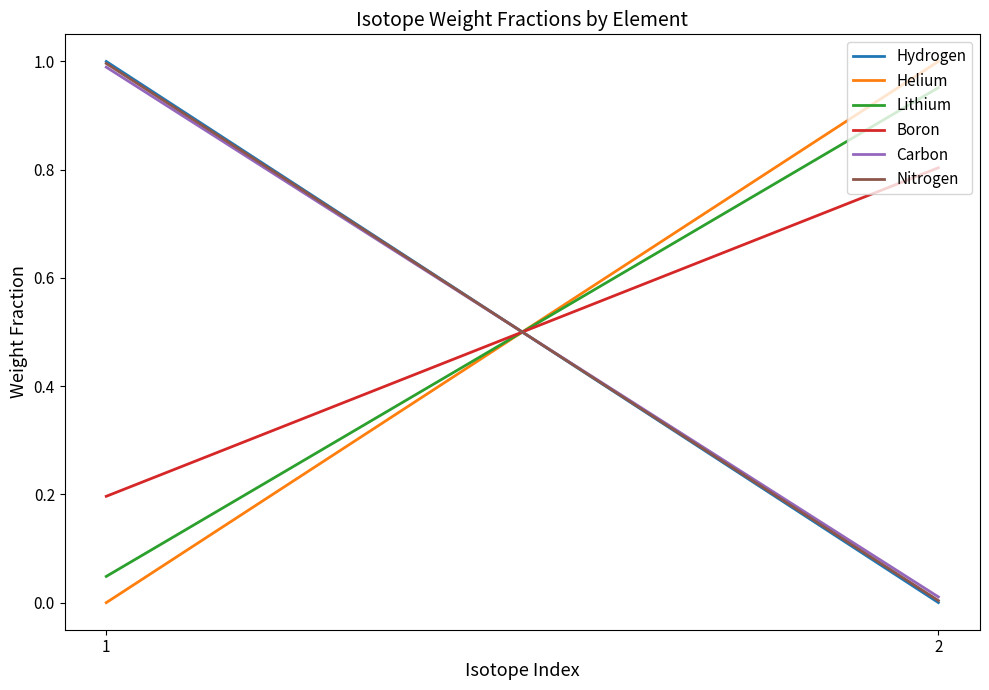

Which has a higher value, 2 or 1?

1